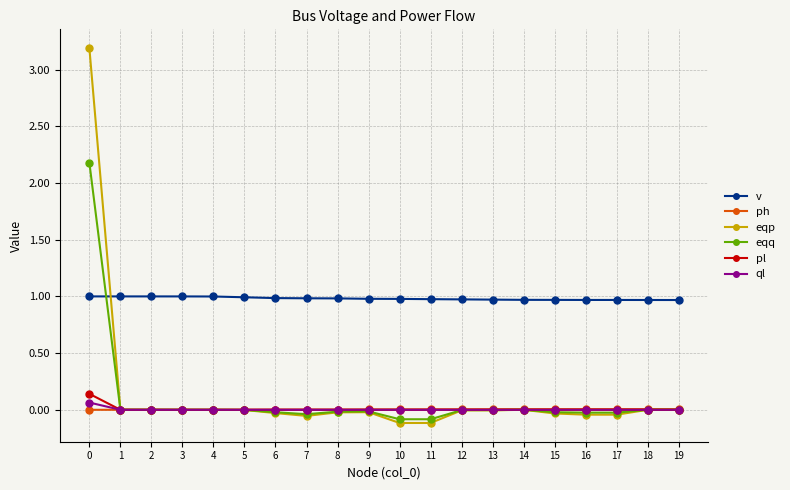

Does the chart have visible grid lines?

Yes